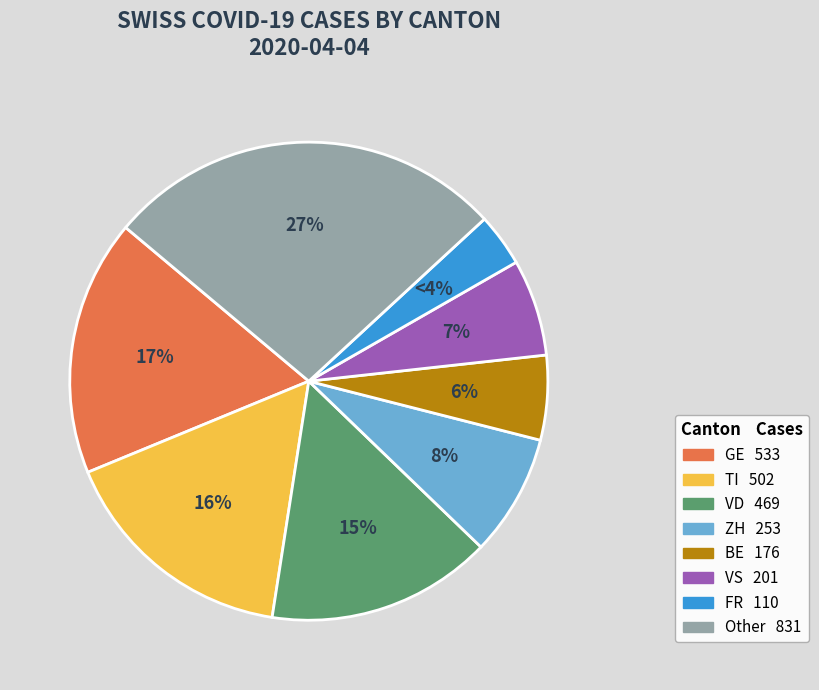

Does any single category account for the majority?

No